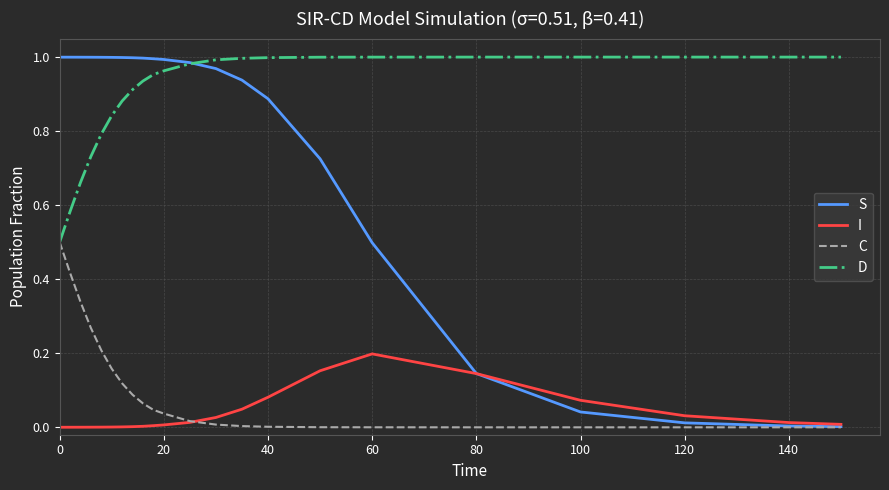

True or false: I and D intersect in this chart.

False